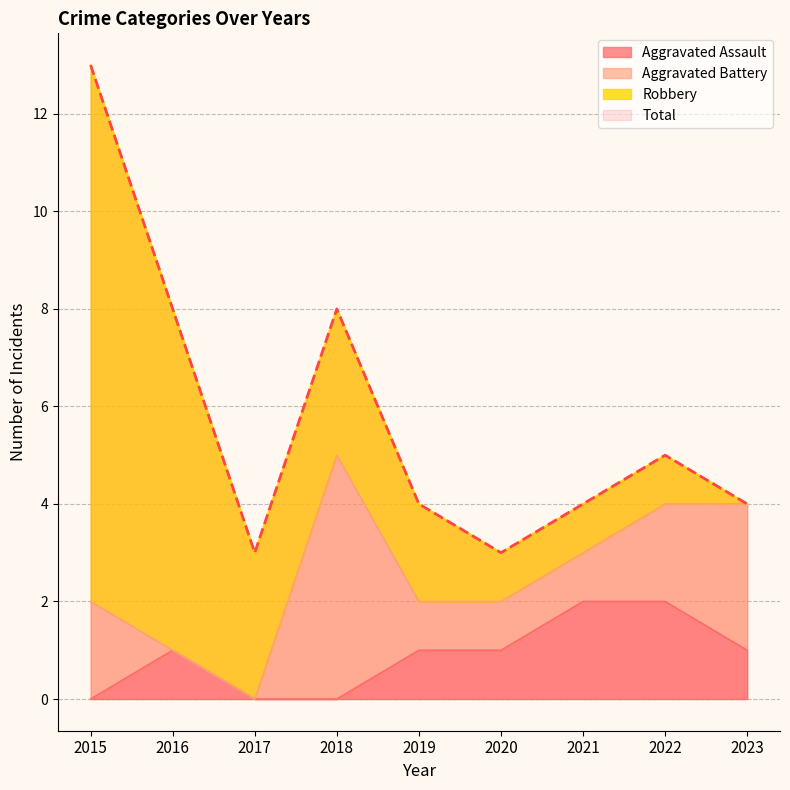

The value of Total at 2022 is 5. True or false?

True